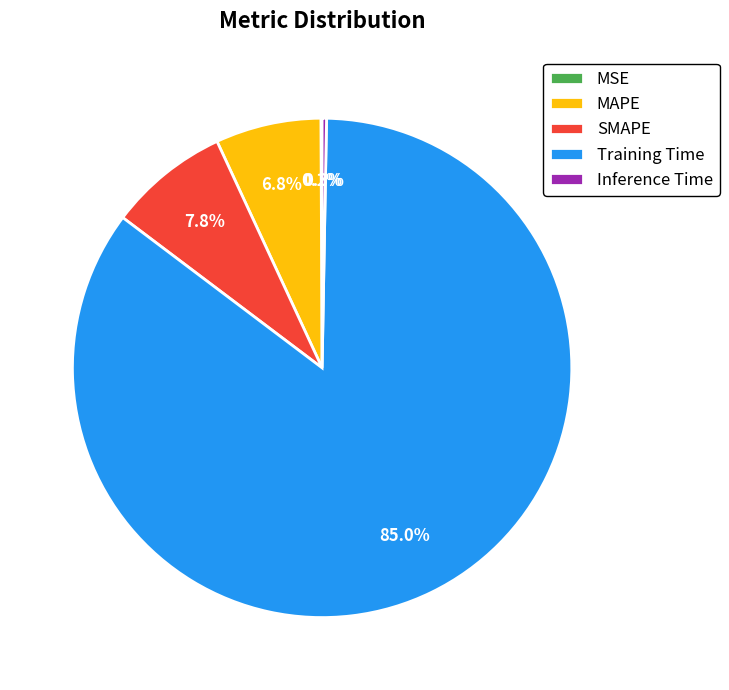

To the nearest percent, what portion does MAPE represent?

7%